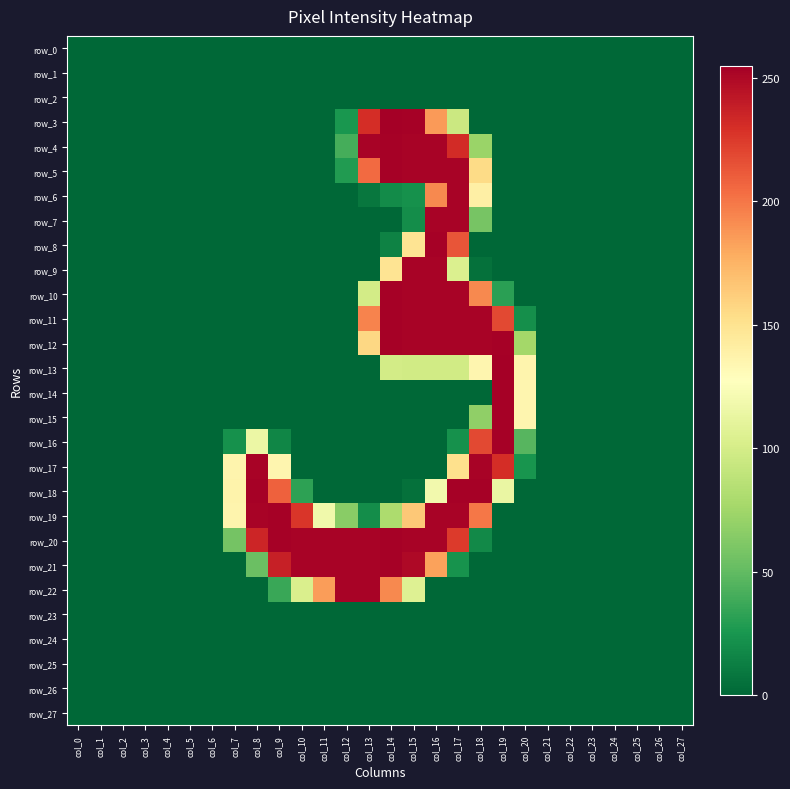

At which category does the chart reach its minimum across all series?

col_0